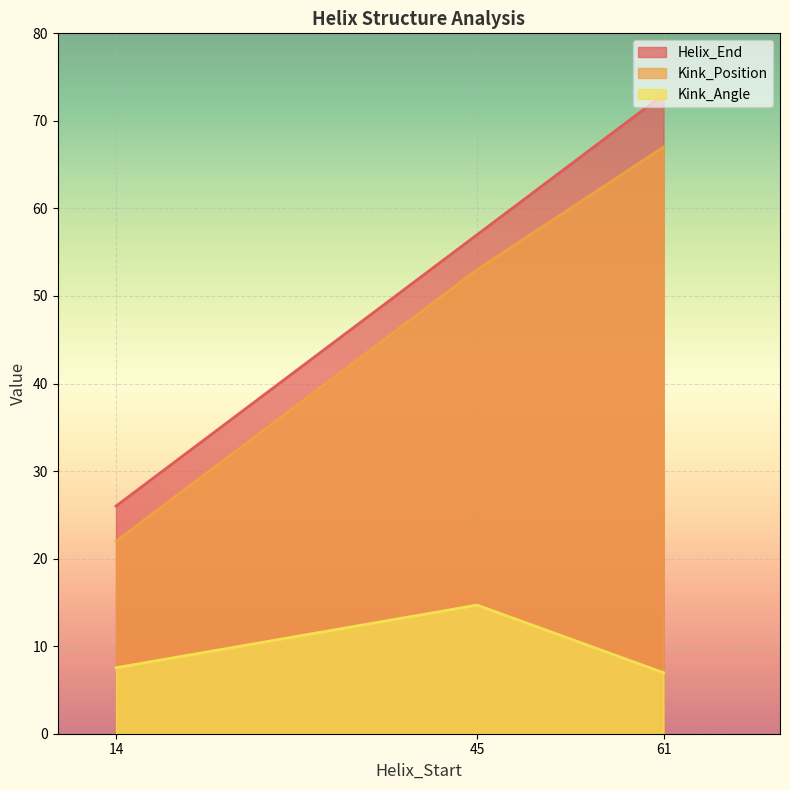

How many Kink_Position values are between 22 and 67?

3